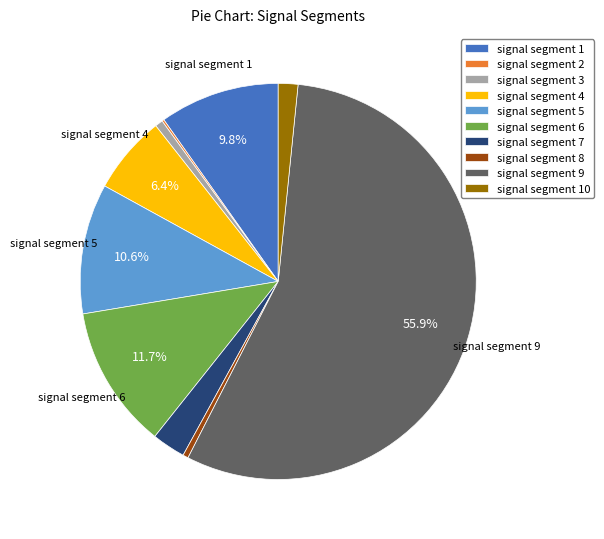

True or false: signal segment 9 accounts for 66% of the total.

False